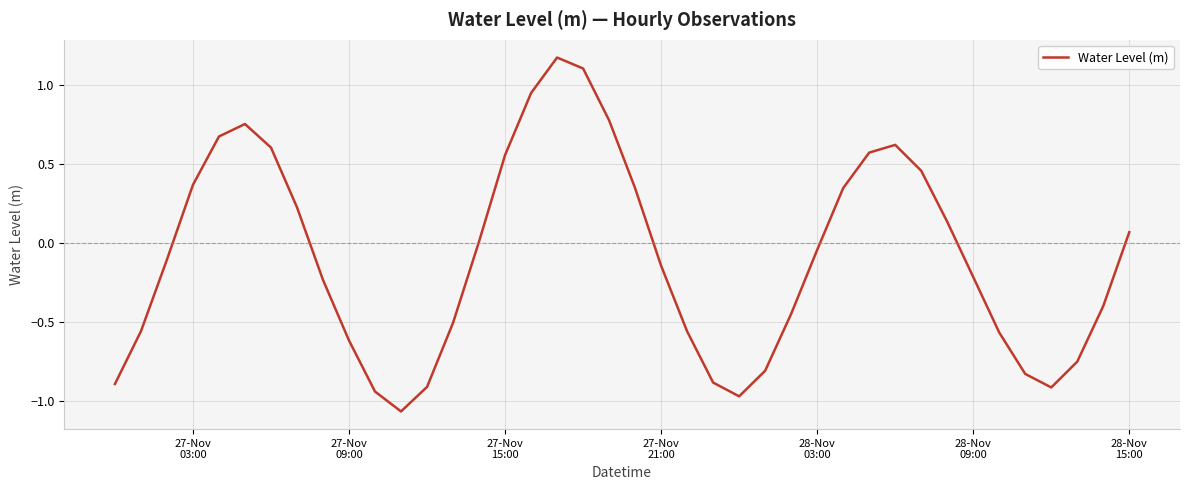

Is this an area chart (filled region under the line)?

No